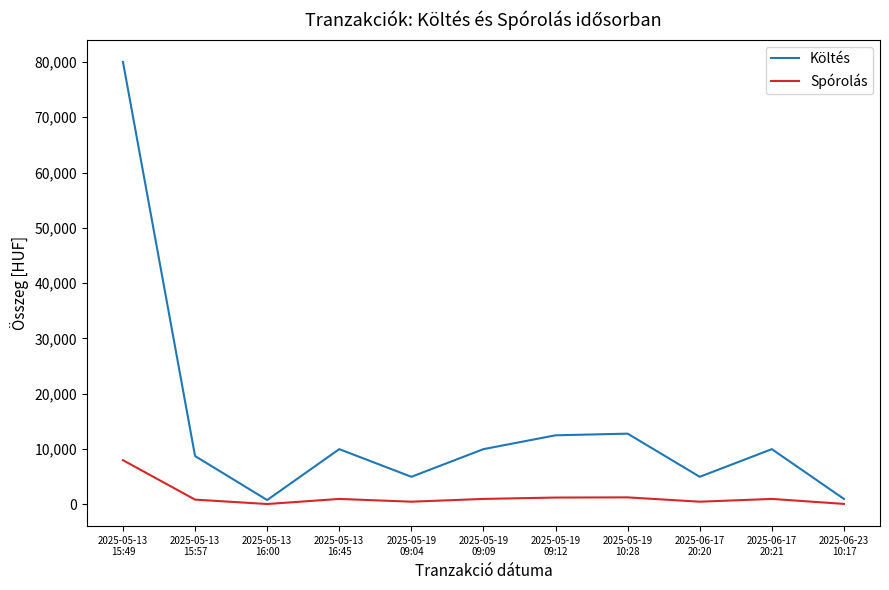

What is the sum of all Költés values?

155850